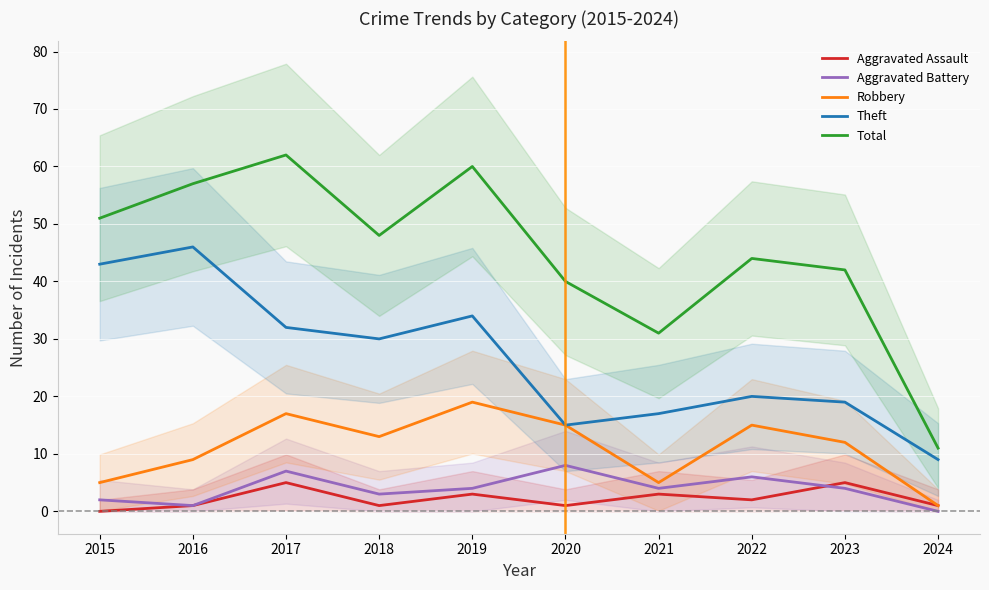

What is the value of the Robbery point at the 3rd from the left?

17